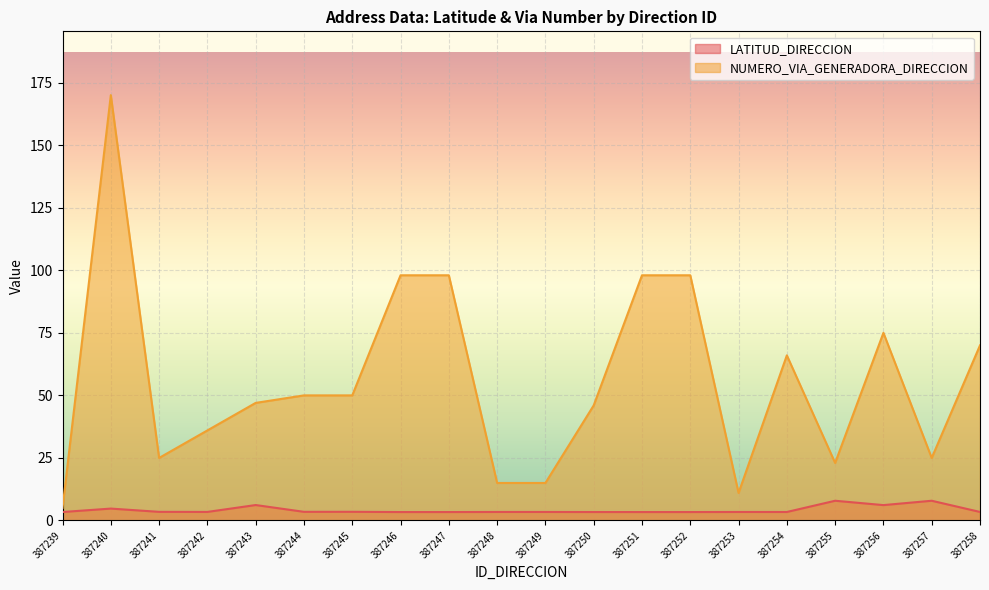

Reading right to left, list all the values displayed in this chart.

LATITUD_DIRECCION: 387258=3.4	387257=7.9	387256=6.1	387255=7.9	387254=3.4	387253=3.4	387252=3.4	387251=3.4	387250=3.4	387249=3.4	387248=3.4	387247=3.4	387246=3.4	387245=3.5	387244=3.5	387243=6.2	387242=3.4	387241=3.5	387240=4.8	387239=3.4
NUMERO_VIA_GENERADORA_DIRECCION: 387258=70.0	387257=25.0	387256=75.0	387255=23.0	387254=66.0	387253=11.0	387252=98.0	387251=98.0	387250=46.0	387249=15.0	387248=15.0	387247=98.0	387246=98.0	387245=50.0	387244=50.0	387243=47.0	387242=36.0	387241=25.0	387240=170.0	387239=5.0